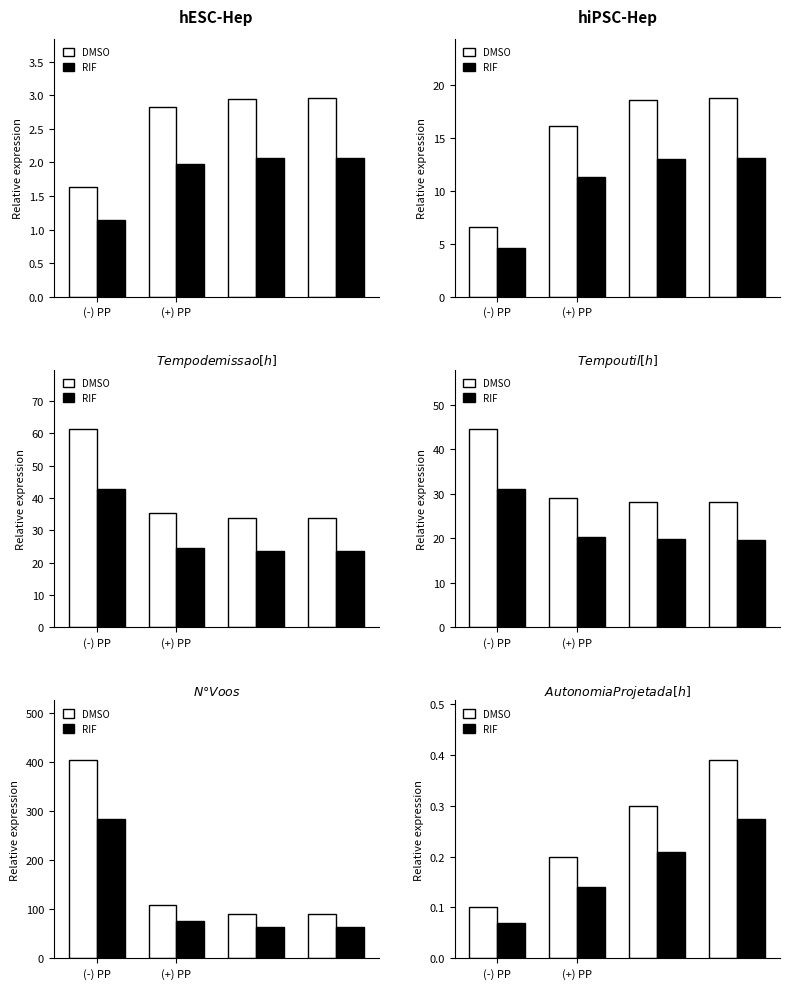

Between (+) PP and (-) PP, which is larger?

(+) PP